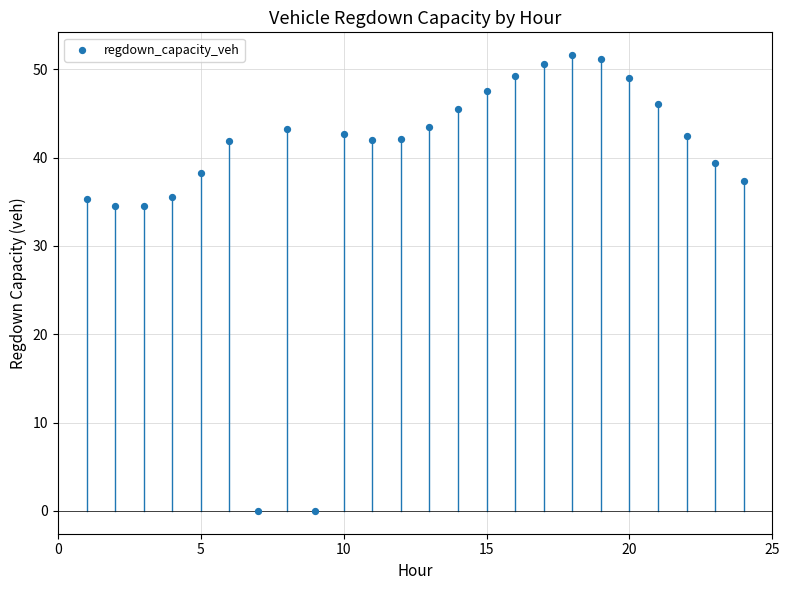

What is the range of X values (max minus min)?

23.0